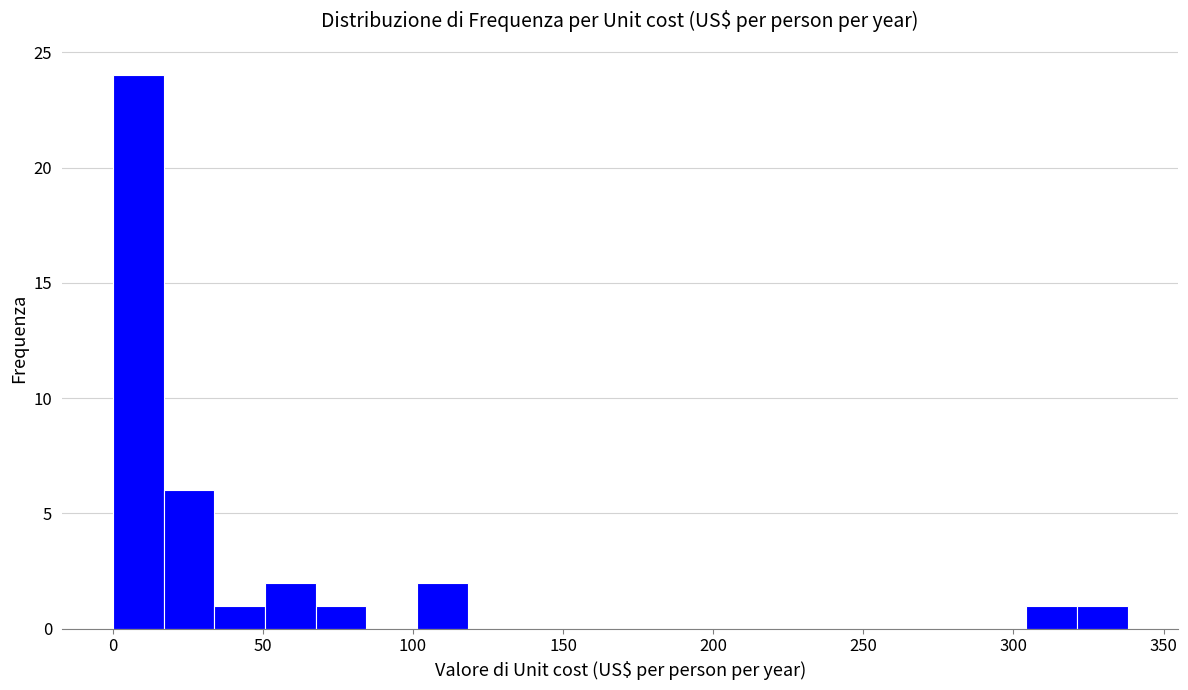

Read against the x-axis, roughly where is the centre of the tallest bar?

10